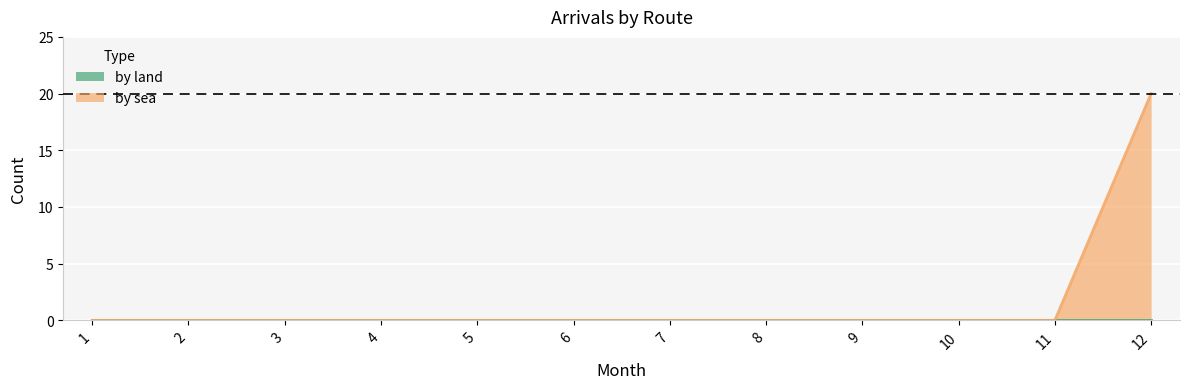

Rank the categories by value from lowest to highest.

1, 2, 3, 4, 5, 6, 7, 8, 9, 10, 11, 12